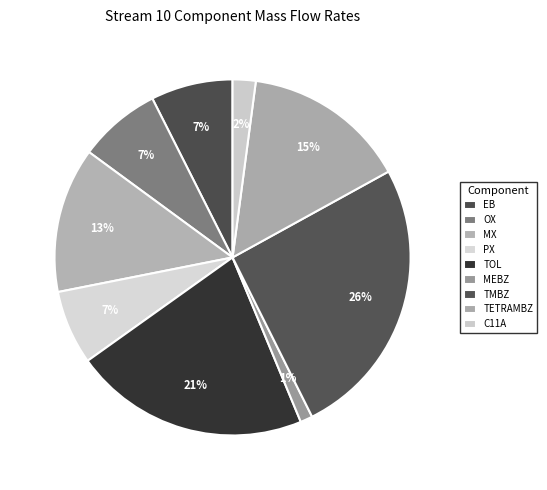

Is TOL the majority of the pie?

No